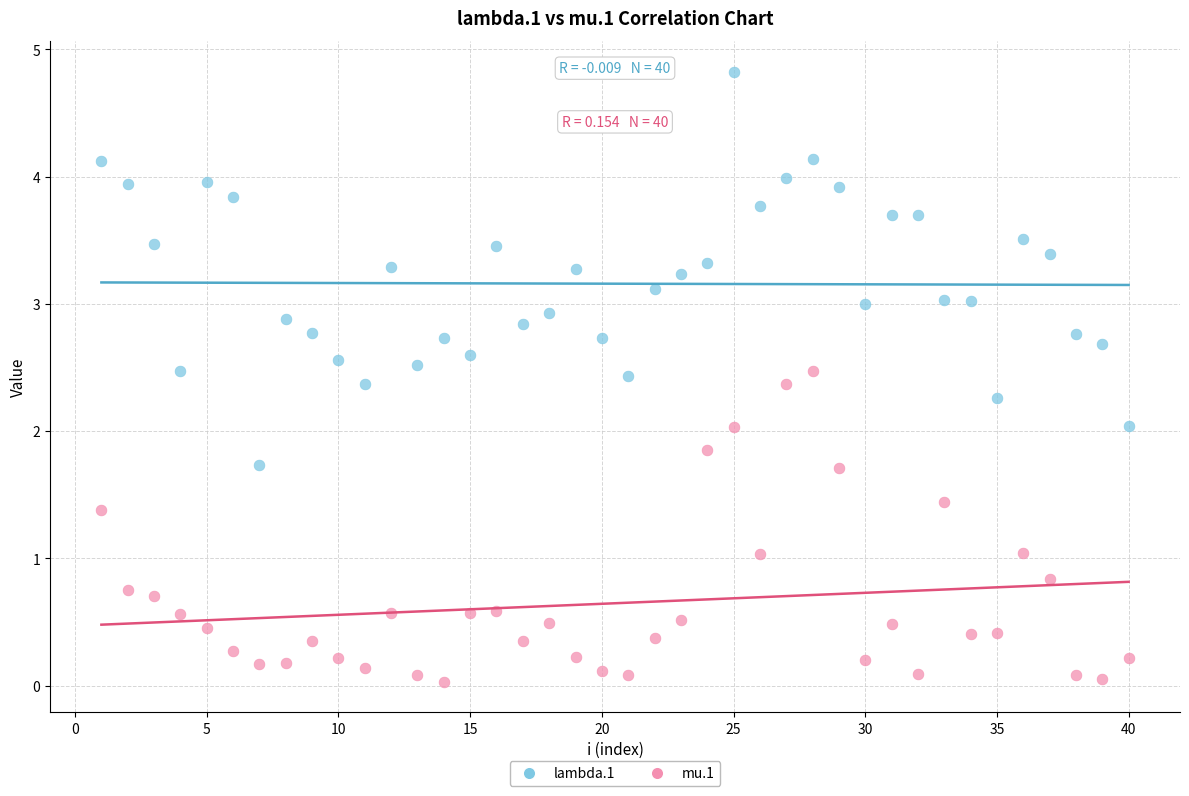

Which series reaches the minimum Y coordinate?

mu.1